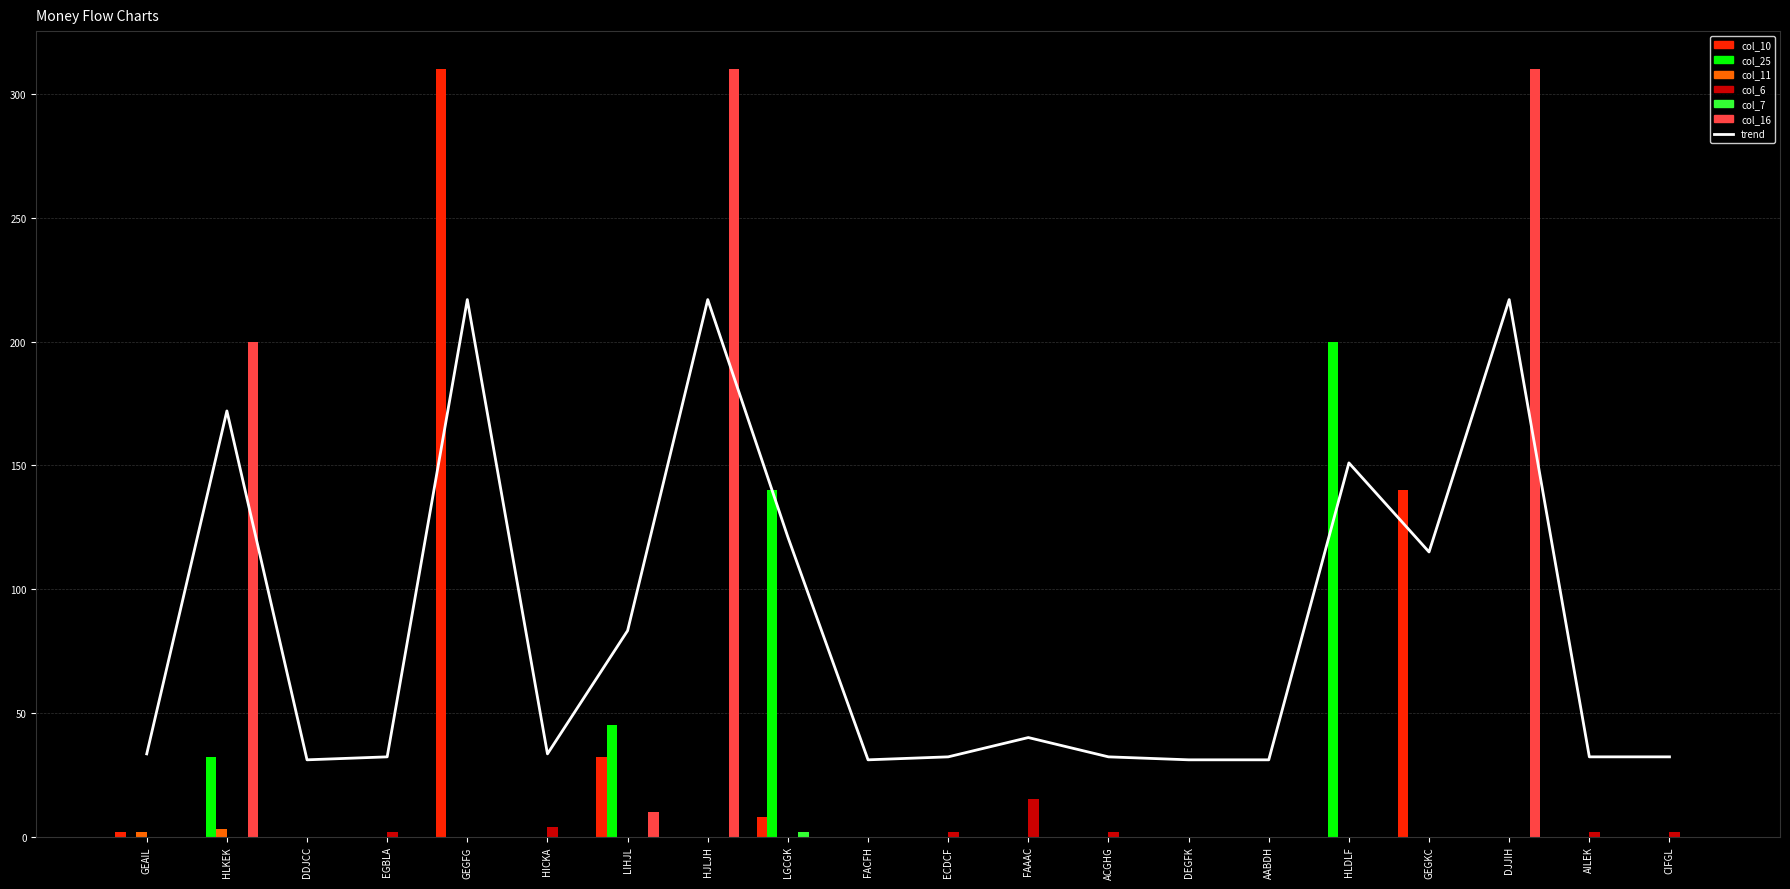

Are the bars horizontal?

No